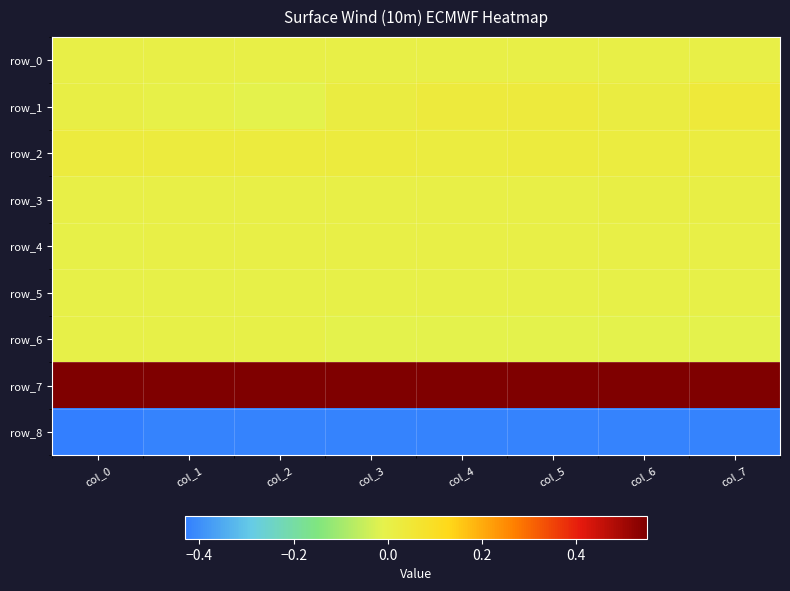

What is the difference between the highest and lowest values at col_3?

1.0